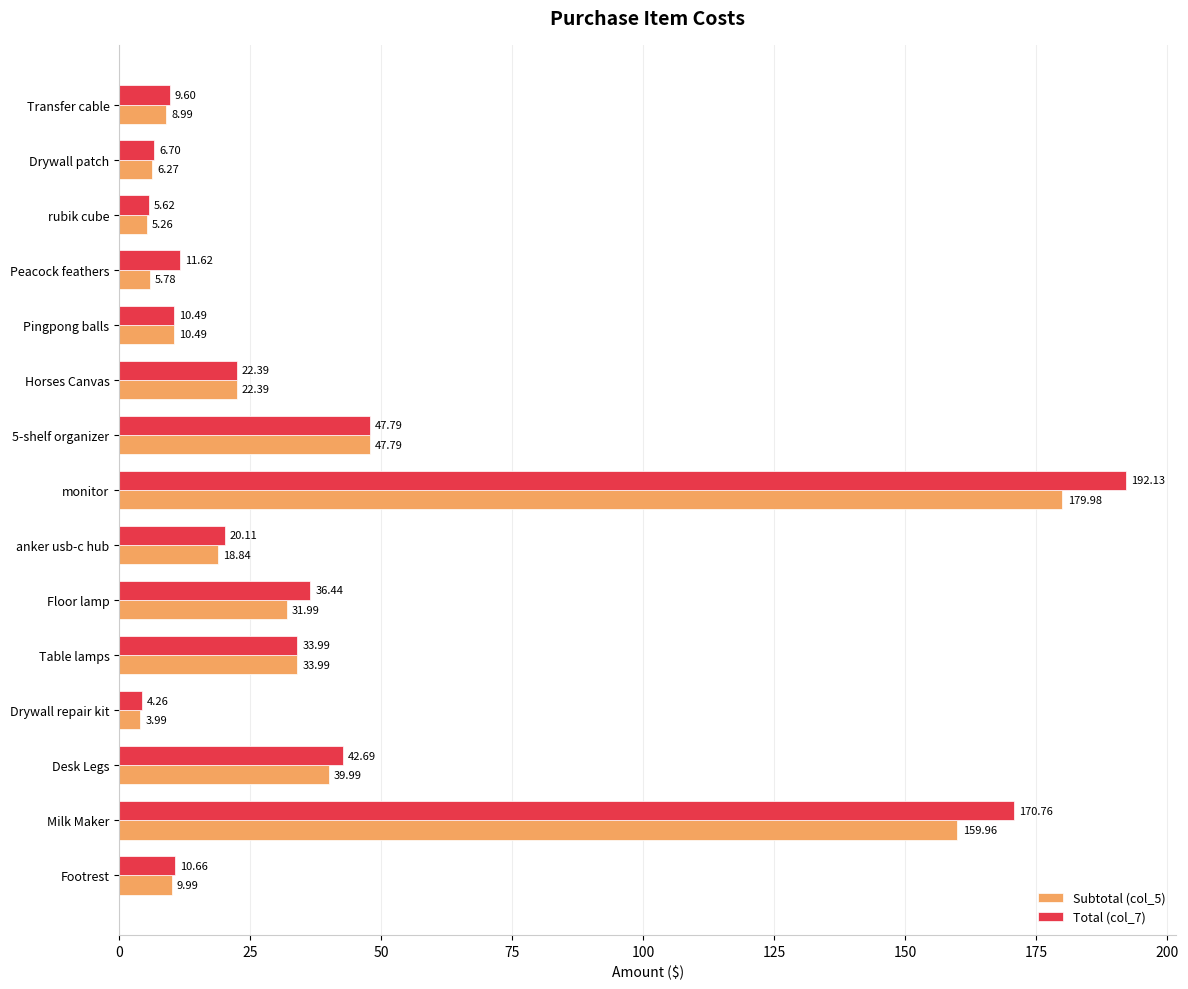

What are all the series names shown in the legend?

Subtotal (col_5), Total (col_7)